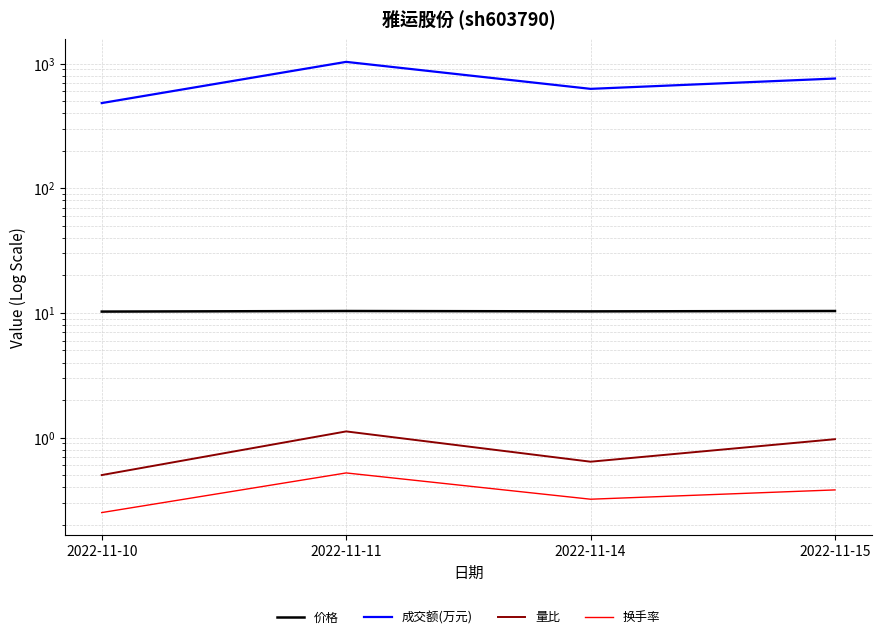

In 成交额(万元), how many points are lower than both neighbors (excluding endpoints)?

1